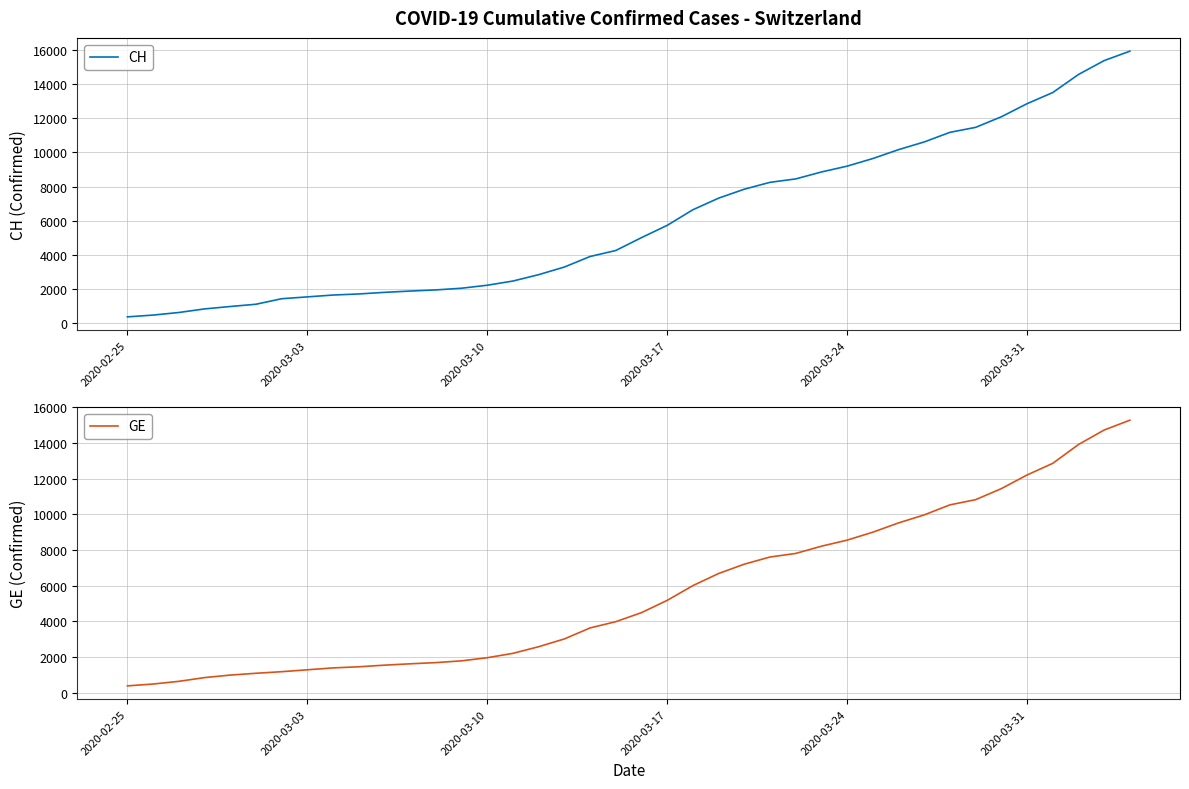

What is the maximum value for CH?

15926